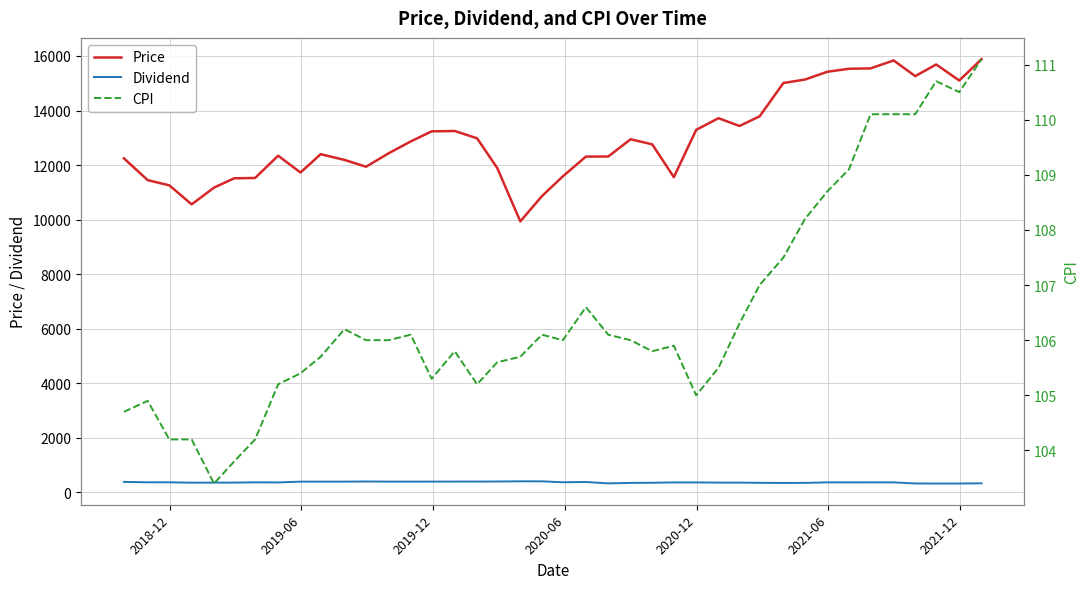

What is the difference between the second highest and second lowest values in the CPI series?

6.9